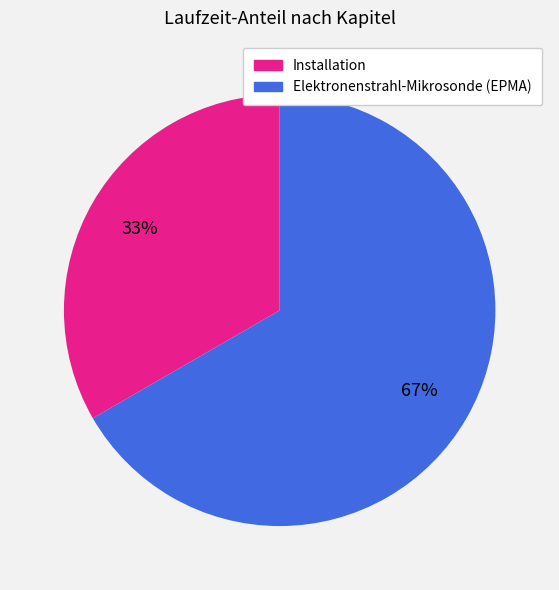

To the nearest percent, what is the combined percentage of Elektronenstrahl-Mikrosonde (EPMA) and Installation?

100%